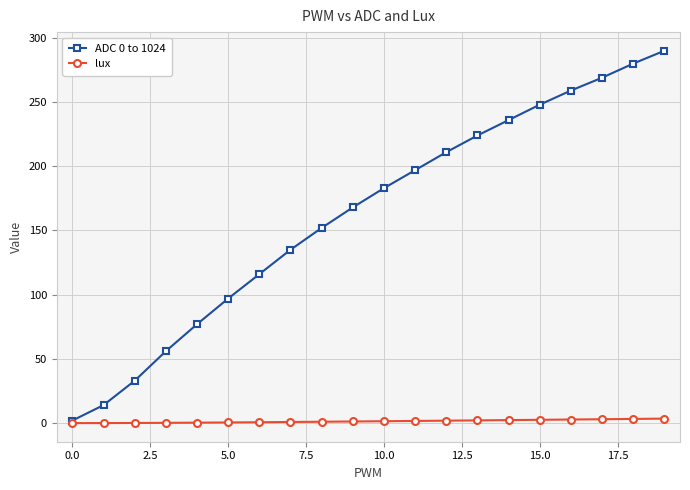

At how many categories does at least one series exceed 81?

15